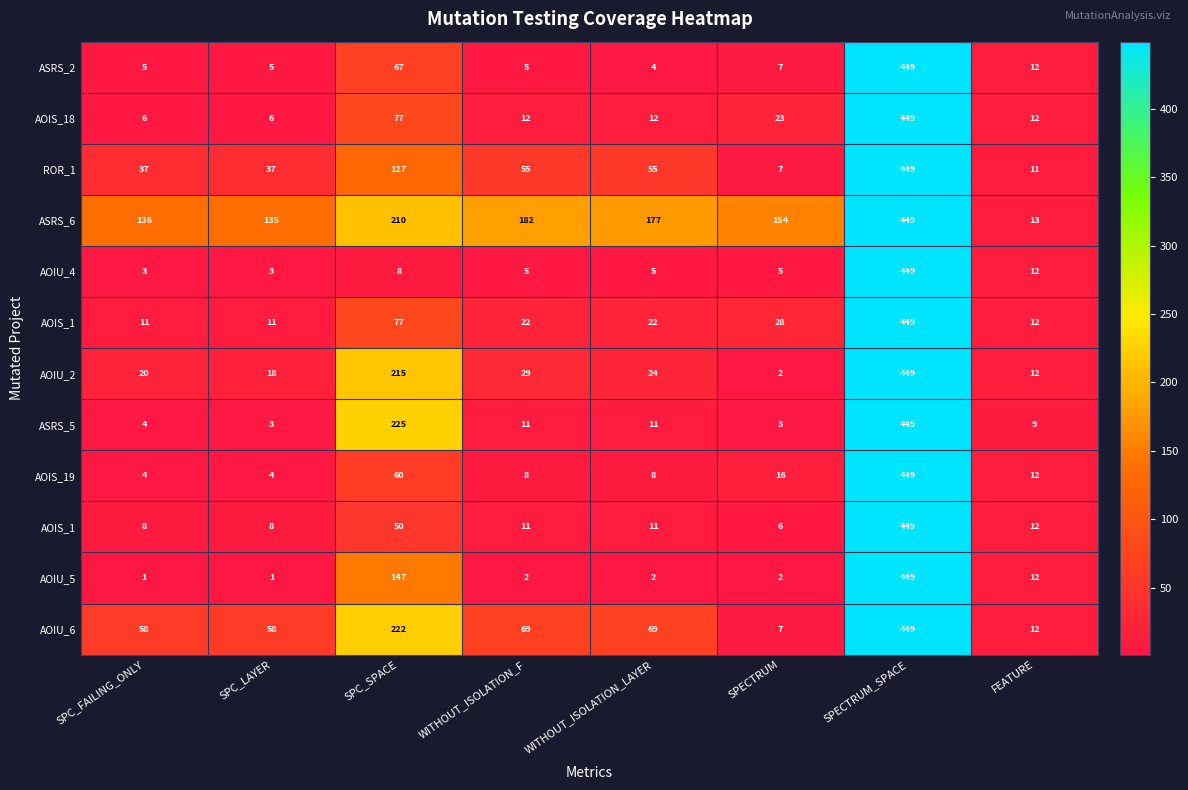

Between SPC_FAILING_ONLY and FEATURE, which is larger?

FEATURE